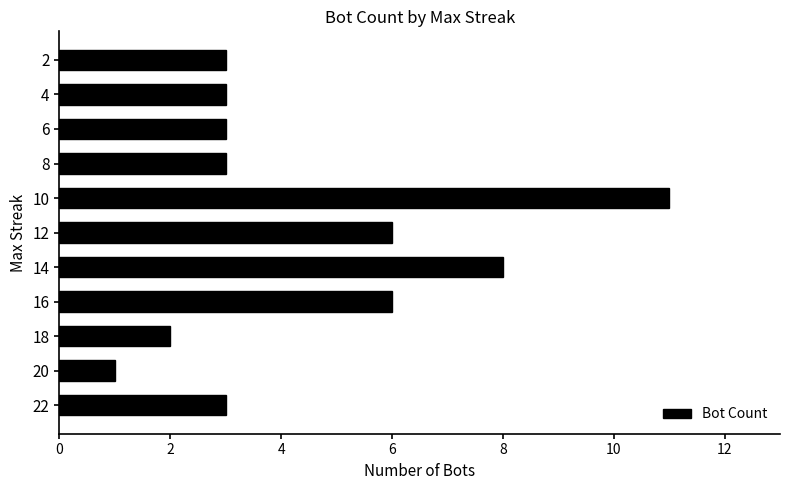

At which category does the chart reach its minimum across all series?

20